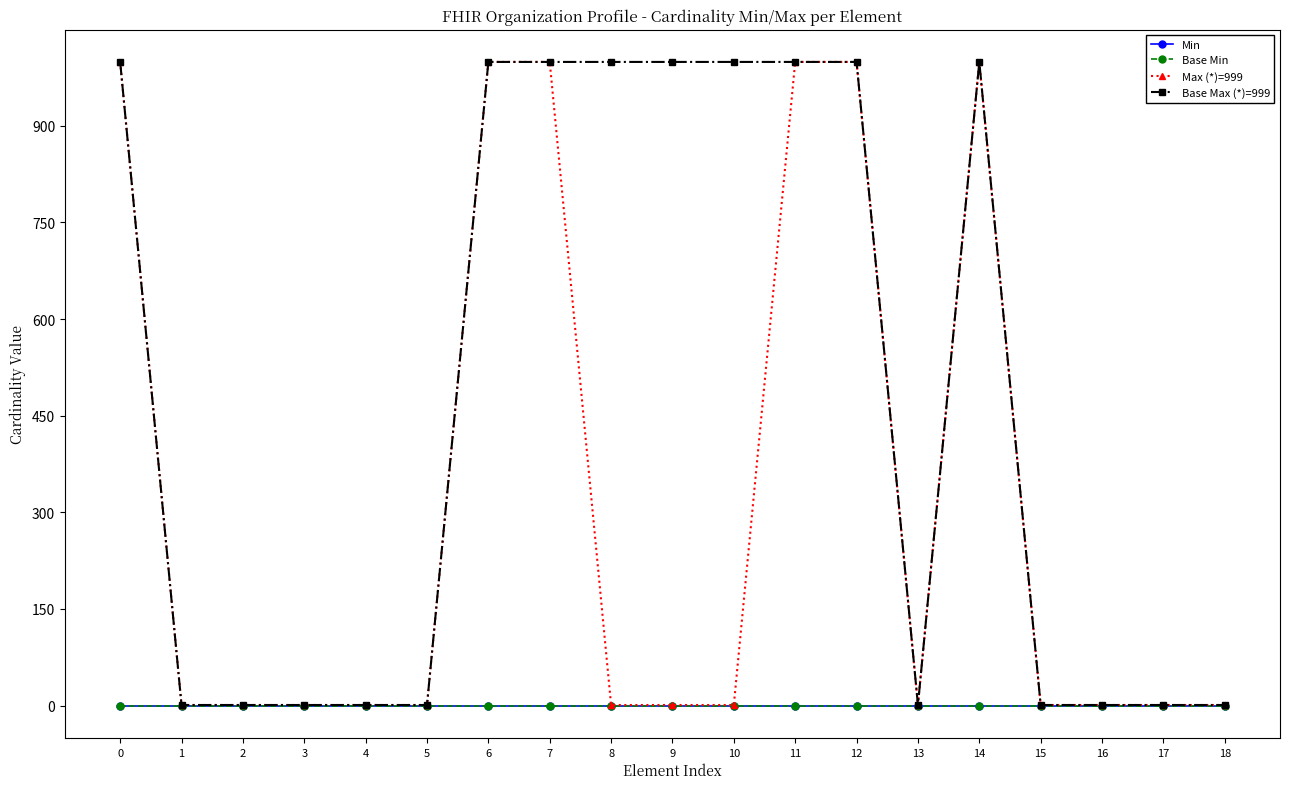

Reading left to right, transcribe all the data shown in this chart.

Min: 0	0	0	0	0	0	0	0	0	0	0	0	0	0	0	0	0	0	0
Base Min: 0	0	0	0	0	0	0	0	0	0	0	0	0	0	0	0	0	0	0
Max (*)=999: 999	1	1	1	1	1	999	999	1	1	1	999	999	1	999	1	1	1	1
Base Max (*)=999: 999	1	1	1	1	1	999	999	999	999	999	999	999	1	999	1	1	1	1